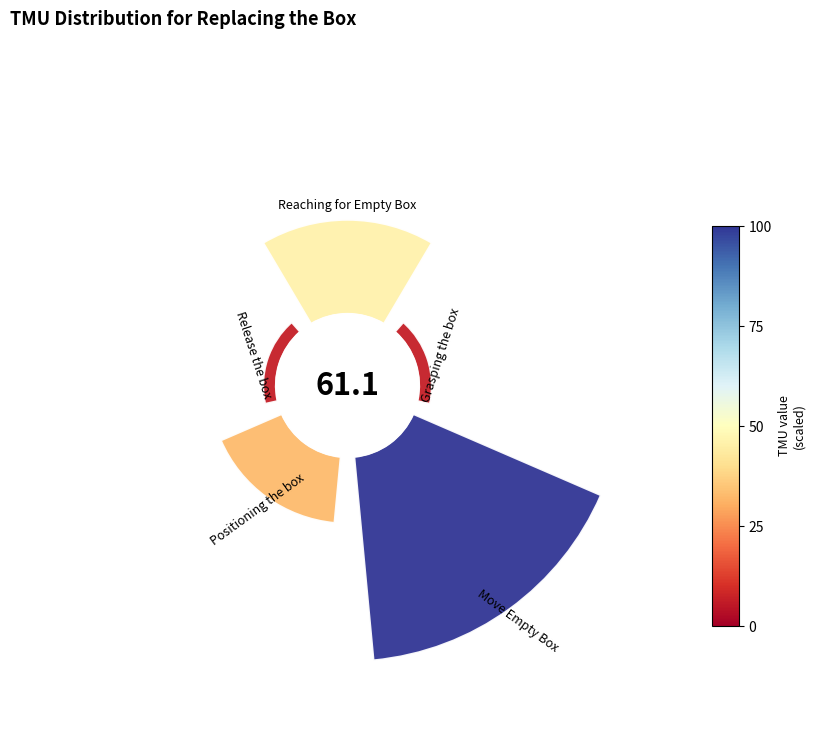

To the nearest percent, what is the difference between the largest and smallest slice percentages?

49%